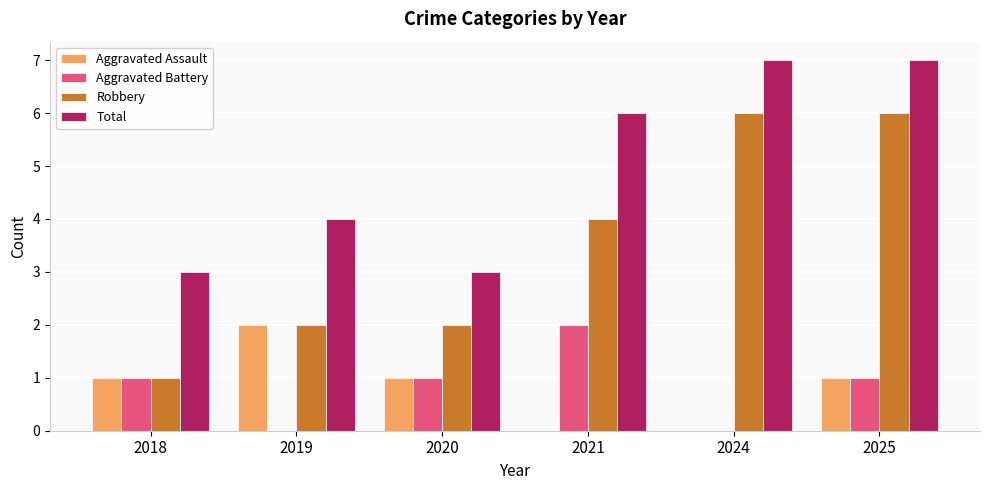

Which series has the largest total across all categories?

Total